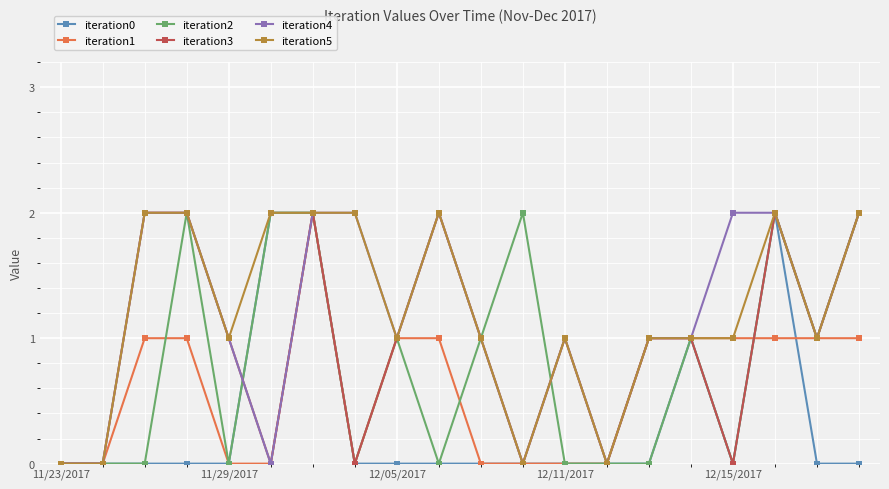

True or false: iteration5 has more than 2 points higher than both neighbors.

True